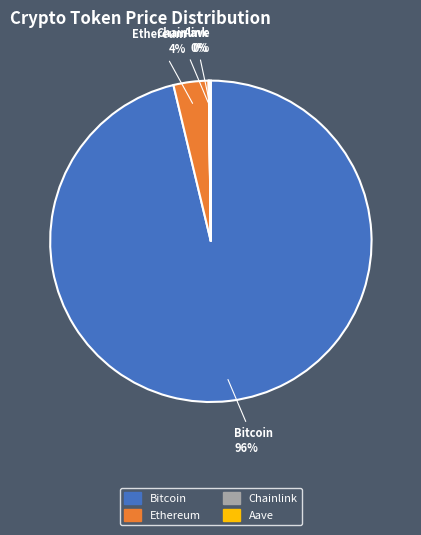

The Ethereum slice represents 4% of the pie. True or false?

True